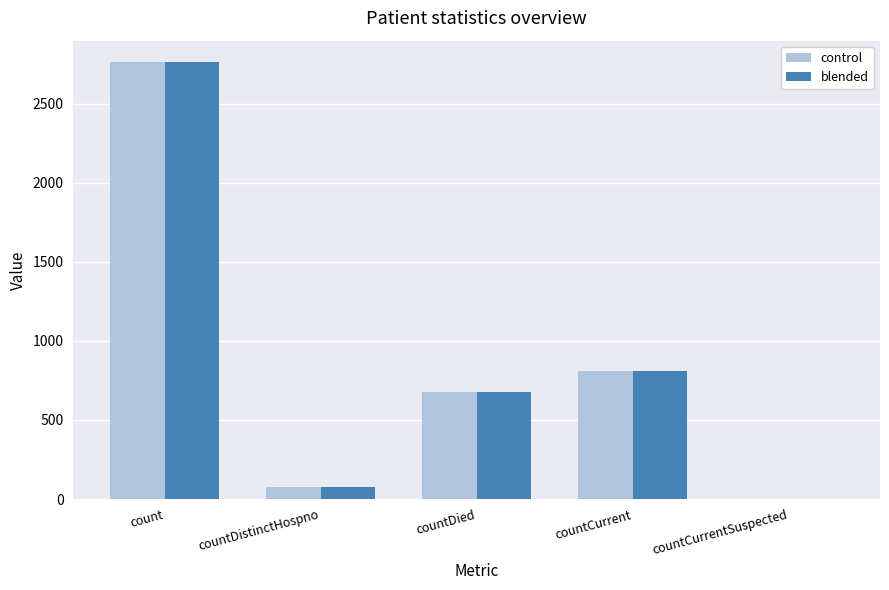

What is the sum of the control values at countDistinctHospno and countCurrentSuspected?

74